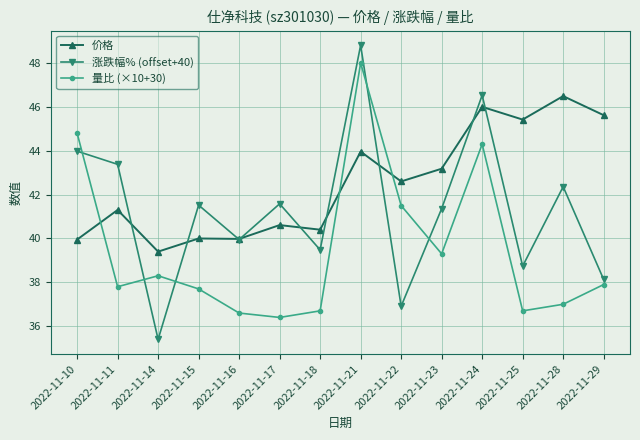

In 价格, how many points are lower than both neighbors (excluding endpoints)?

5